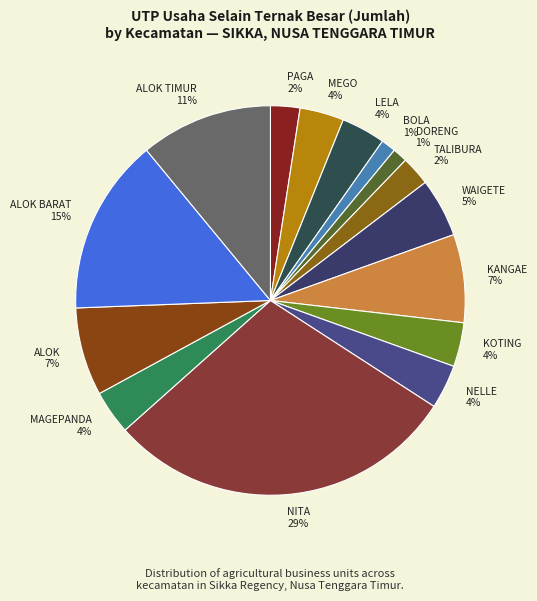

To the nearest percent, what is the difference between the largest and smallest slice percentages?

28%